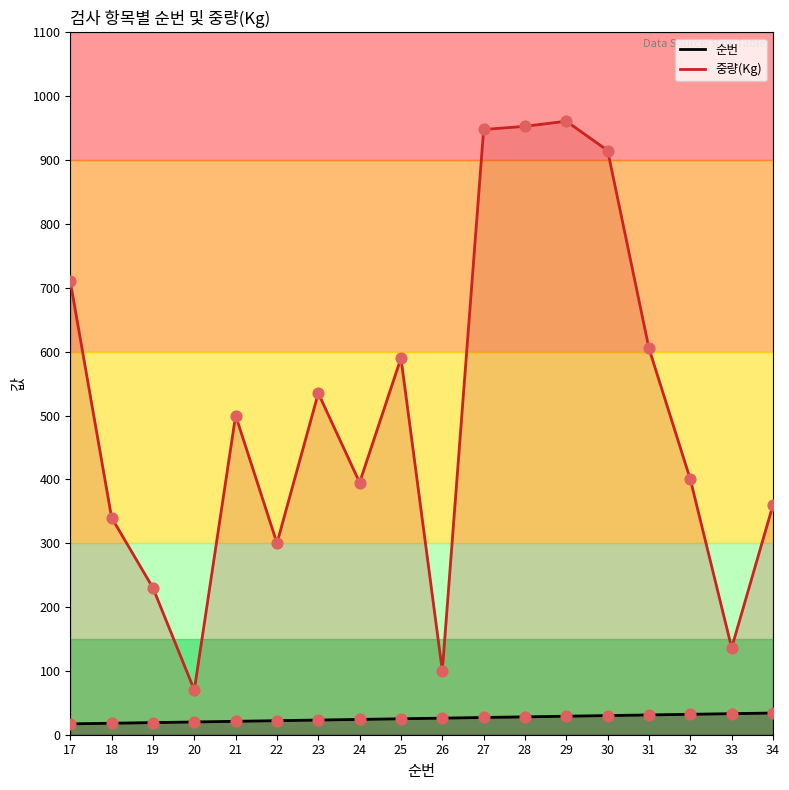

At which category is the sum across all series the highest?

29